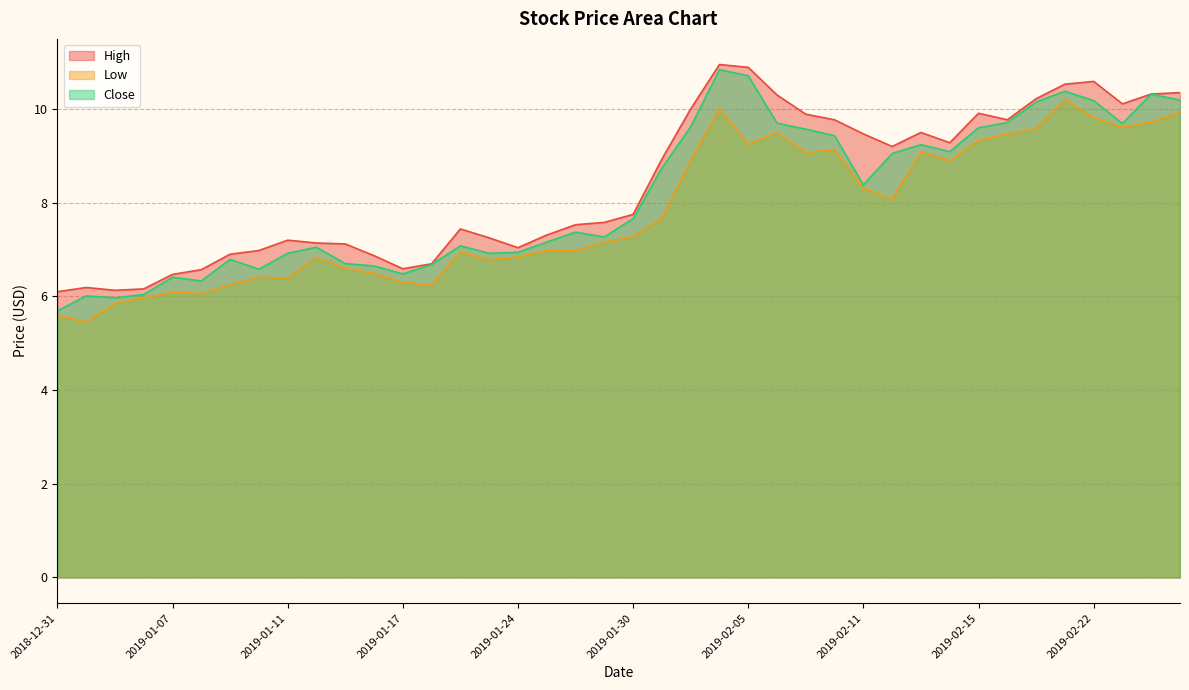

The value of Close at 2019-01-25 is 7.2. True or false?

True